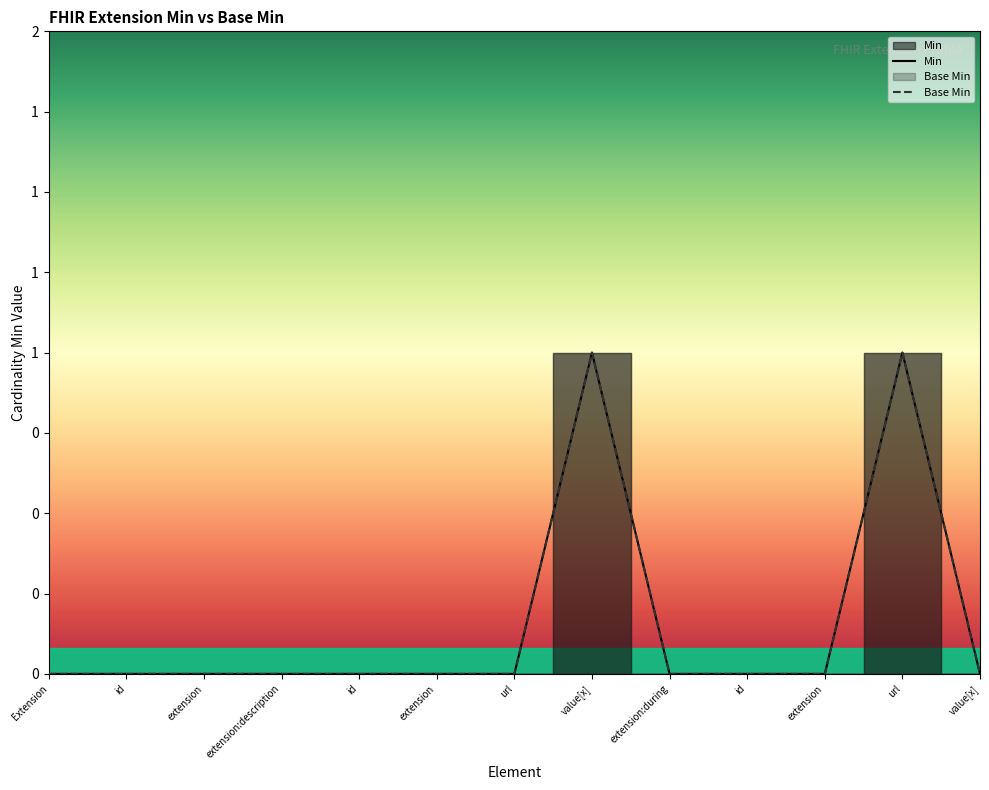

What are all the series names shown in the legend?

Min, Base Min